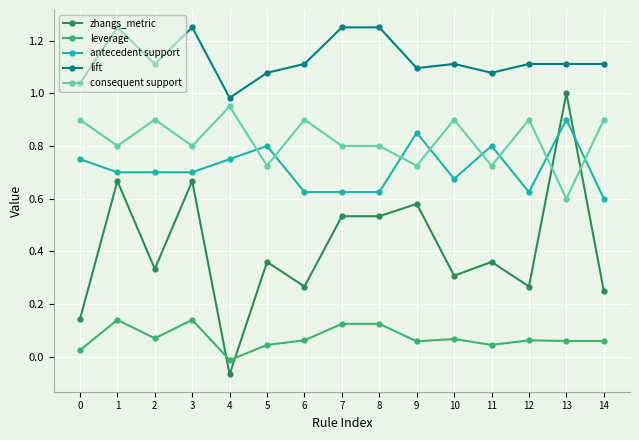

Between 8 and 14, which series saw the biggest shift?

zhangs_metric